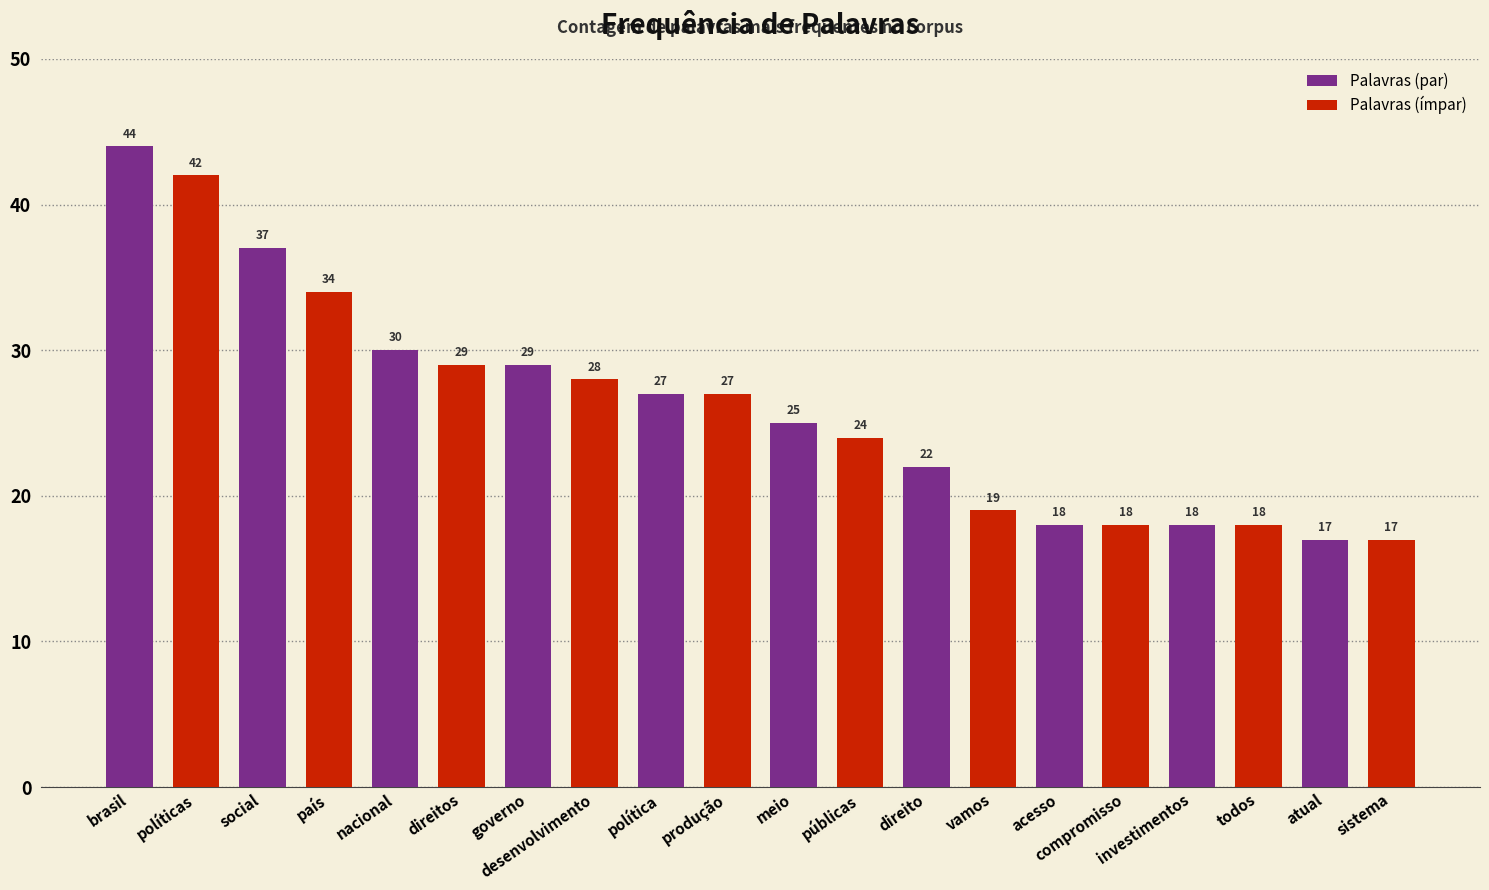

Is it true that the value at meio is 25?

True